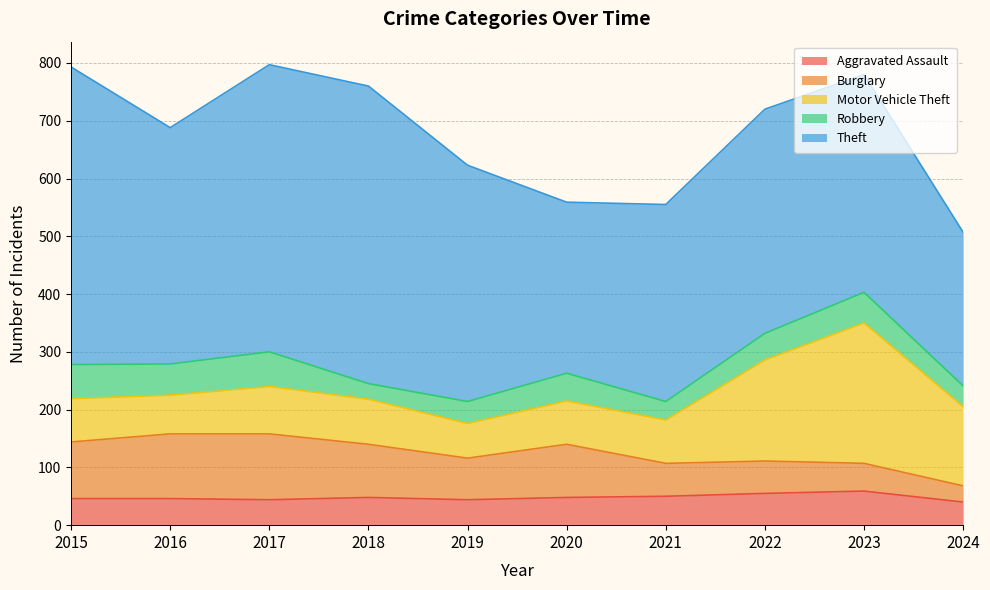

What is the greatest value displayed?

515